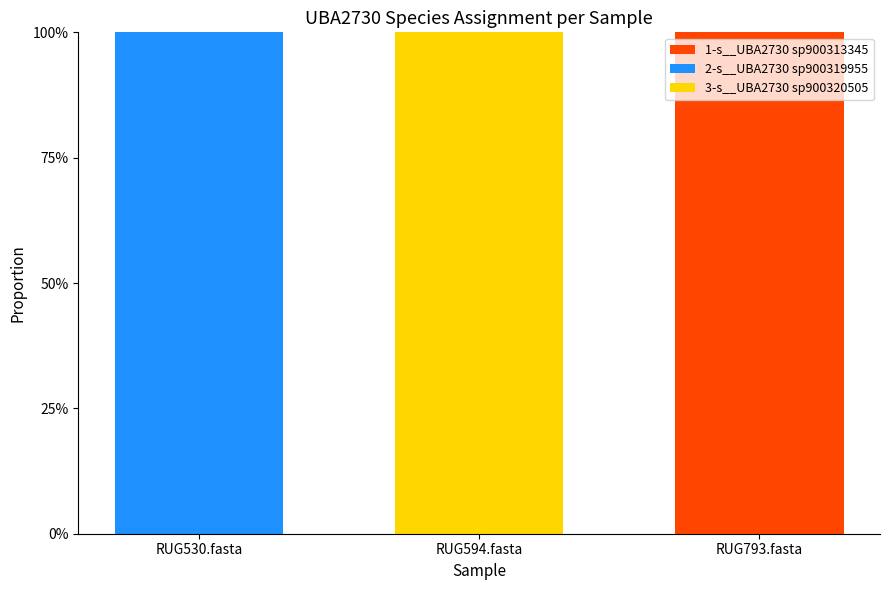

At which label is 1-s__UBA2730 sp900313345 closest to 0?

RUG530.fasta